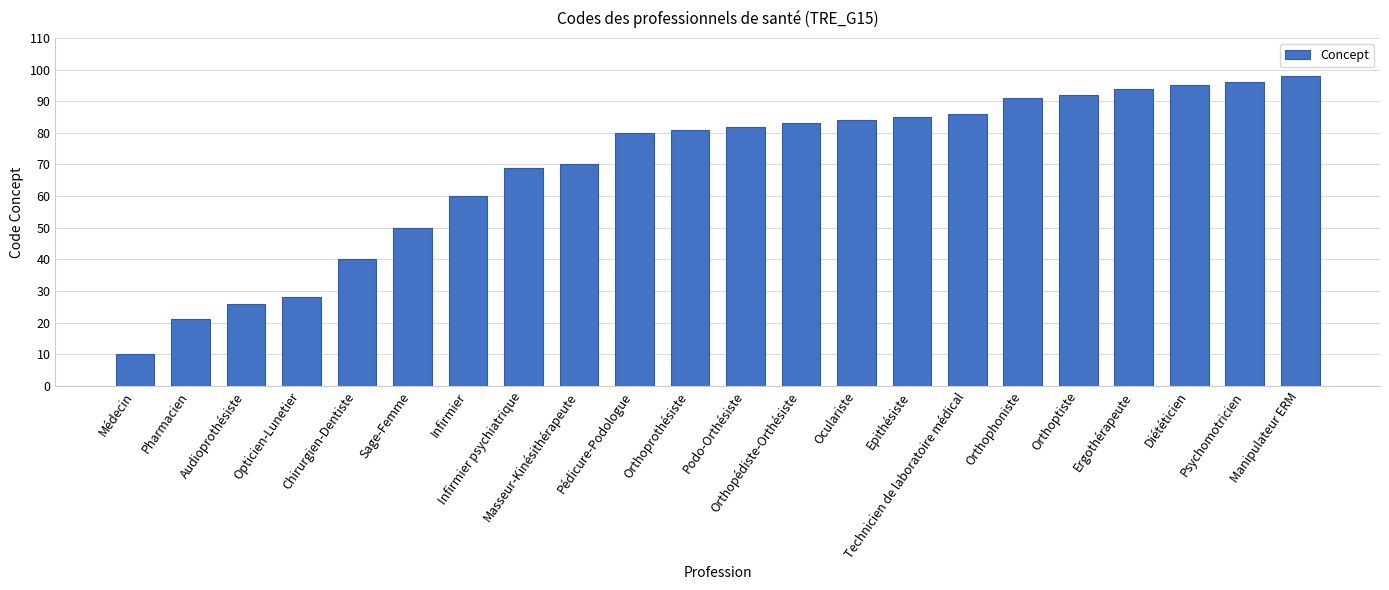

Rank the categories by value from lowest to highest.

Médecin, Pharmacien, Audioprothésiste, Opticien-Lunetier, Chirurgien-Dentiste, Sage-Femme, Infirmier, Infirmier psychiatrique, Masseur-Kinésithérapeute, Pédicure-Podologue, Orthoprothésiste, Podo-Orthésiste, Orthopédiste-Orthésiste, Oculariste, Epithésiste, Technicien de laboratoire médical, Orthophoniste, Orthoptiste, Ergothérapeute, Diététicien, Psychomotricien, Manipulateur ERM